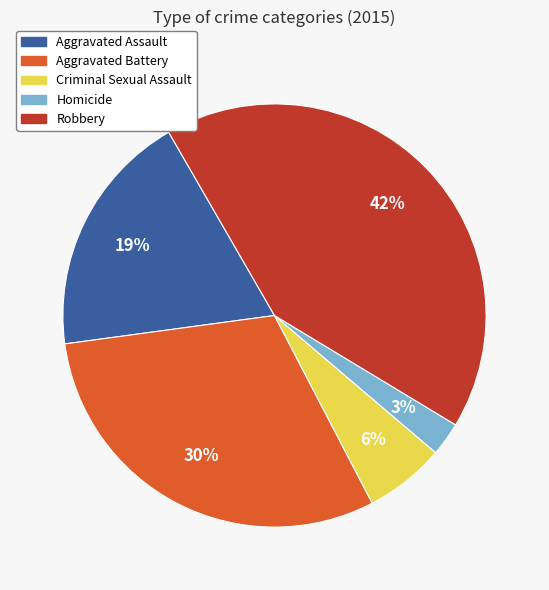

Is there any slice that represents more than half of the pie?

No